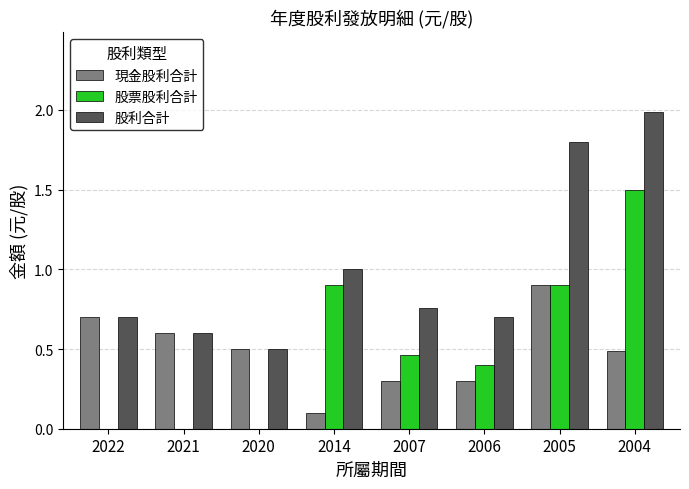

What are all the series names shown in the legend?

現金股利合計, 股票股利合計, 股利合計